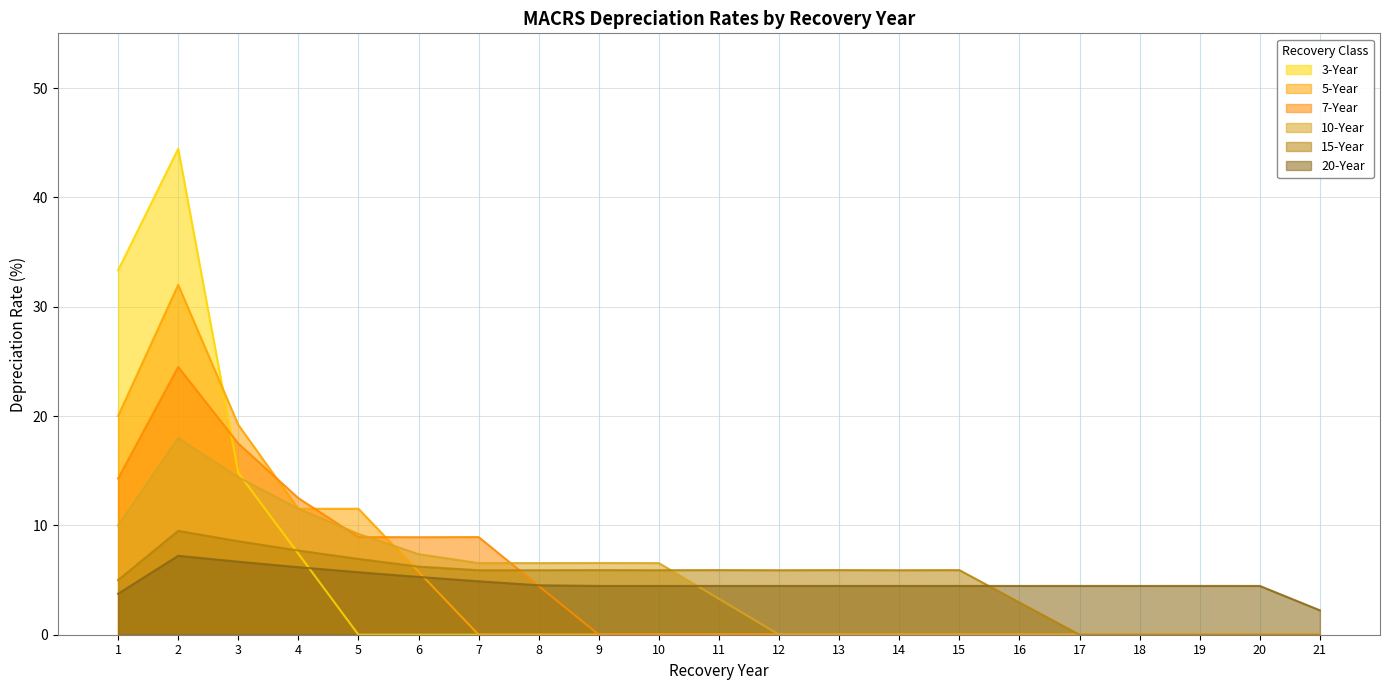

How many interior local valleys does the 7-Year series have?

1